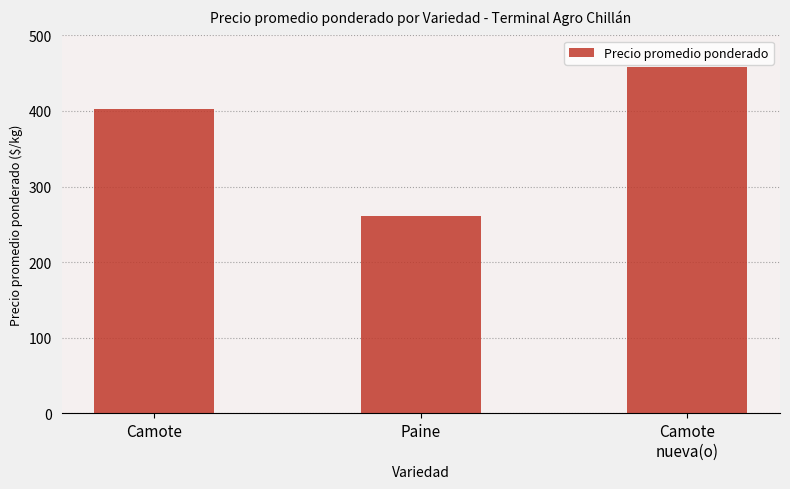

What is the ratio of the value at Paine to the value at Camote?

0.6